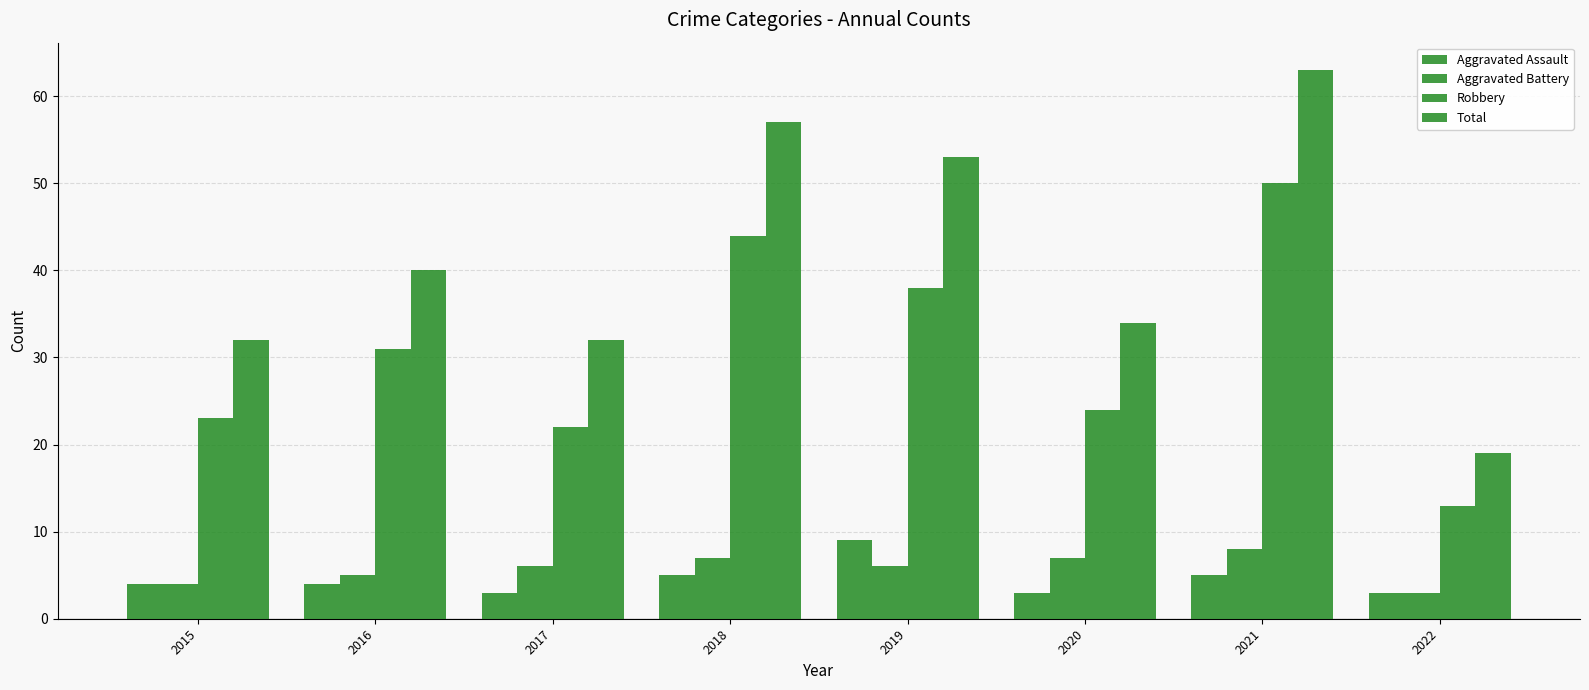

How many categories are shown in the chart?

8